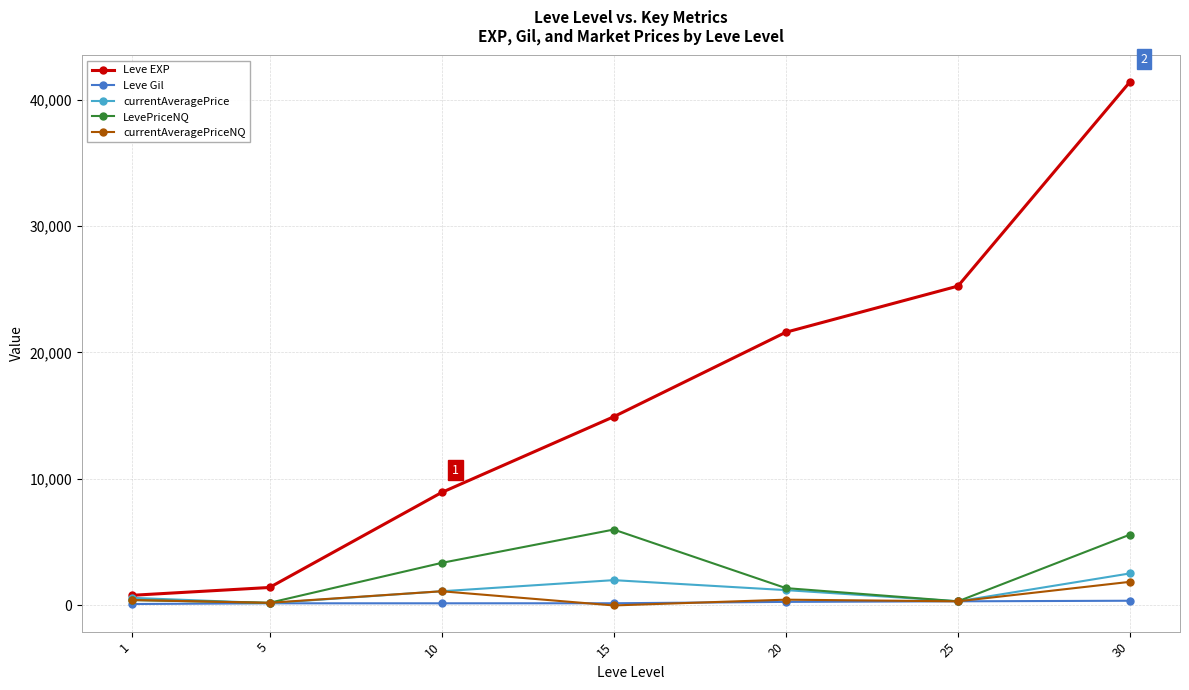

How many distinct data groups are displayed?

5